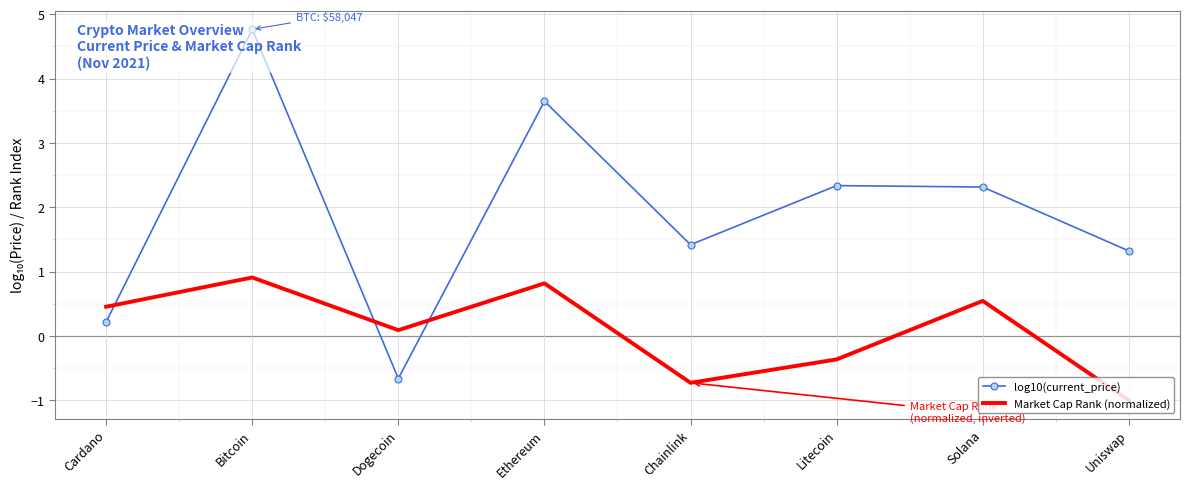

What is the sum of all log10(current_price) values?

15.4